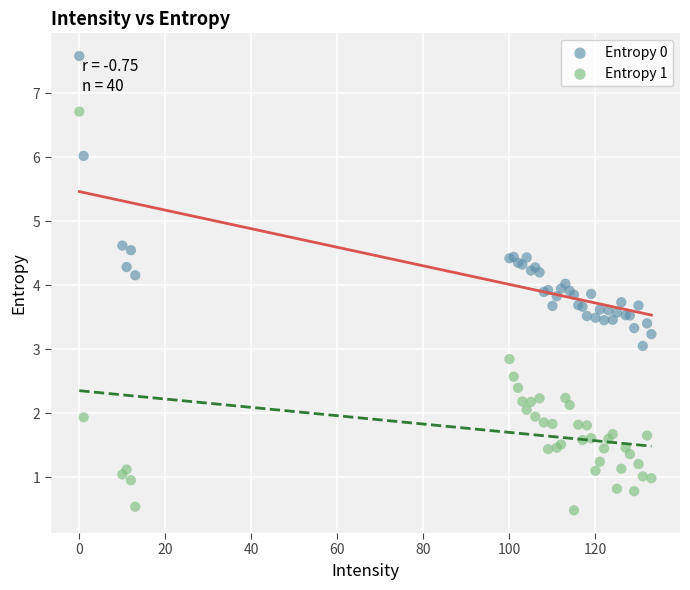

What are all the series names shown in the legend?

Entropy 0, Entropy 1